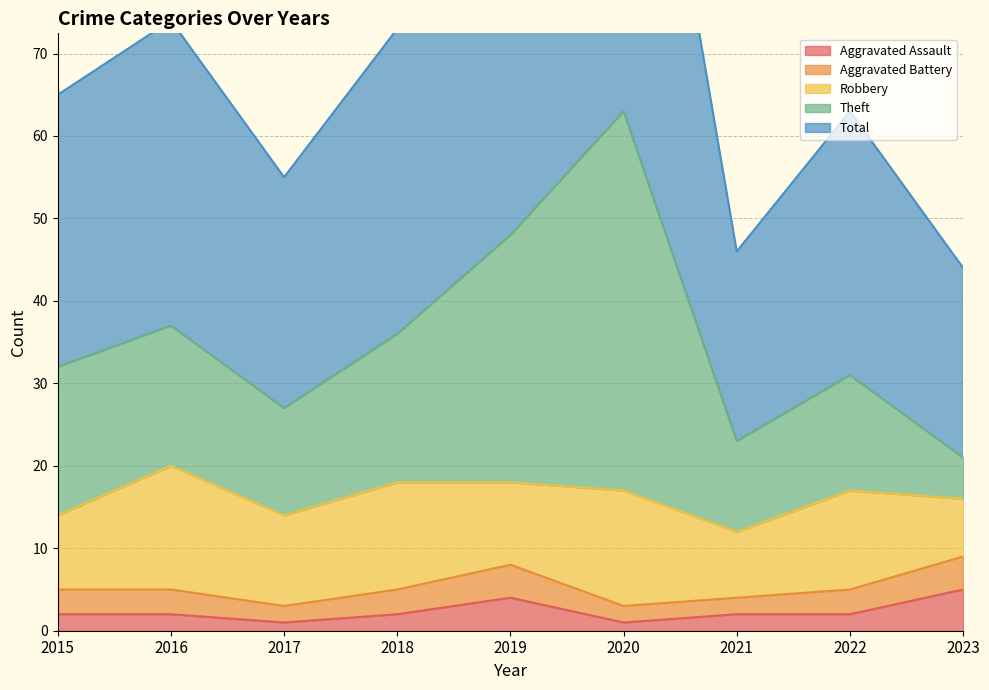

The Aggravated Assault series shows 2 at 2015. True or false?

True